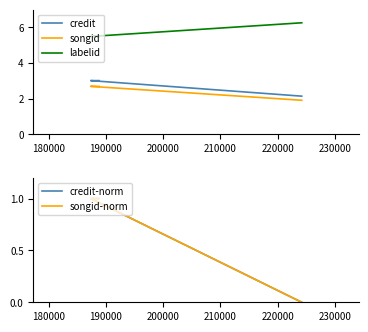

Between 180000 and 190000, which series saw the biggest shift?

credit